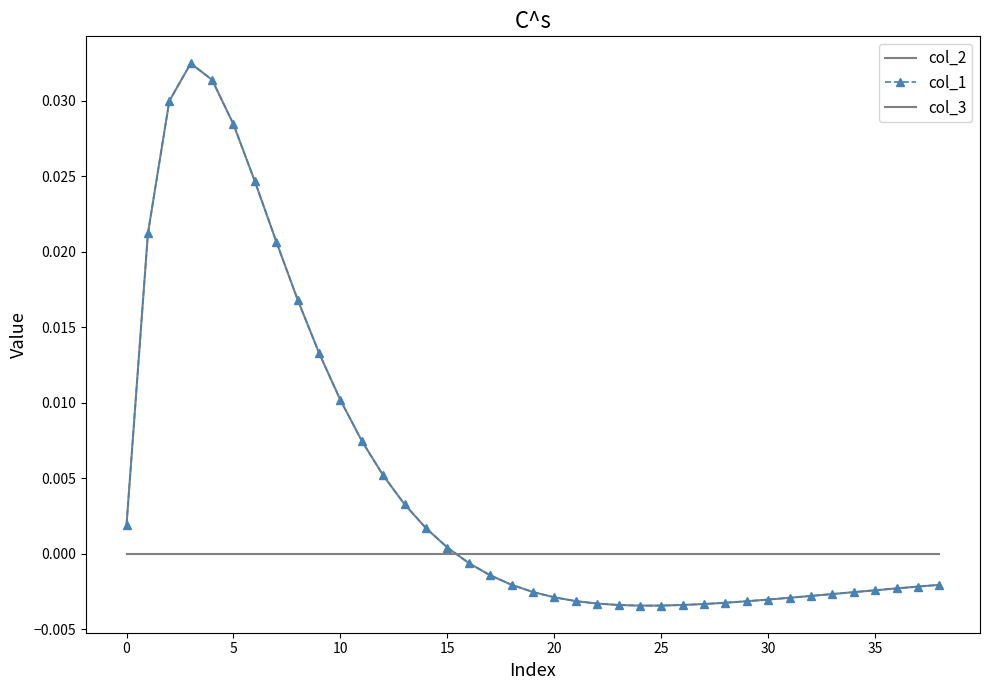

At which label does col_2 reach its minimum?

24